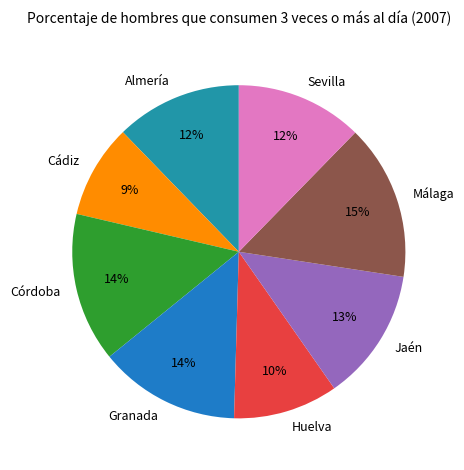

What percentage is the Jaén slice, to the nearest percent?

13%